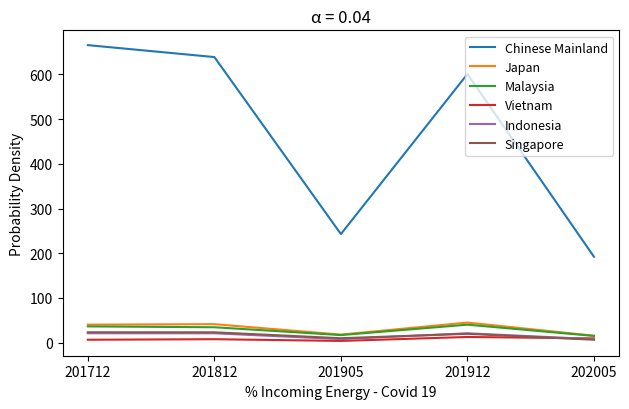

True or false: Indonesia and Malaysia intersect in this chart.

False